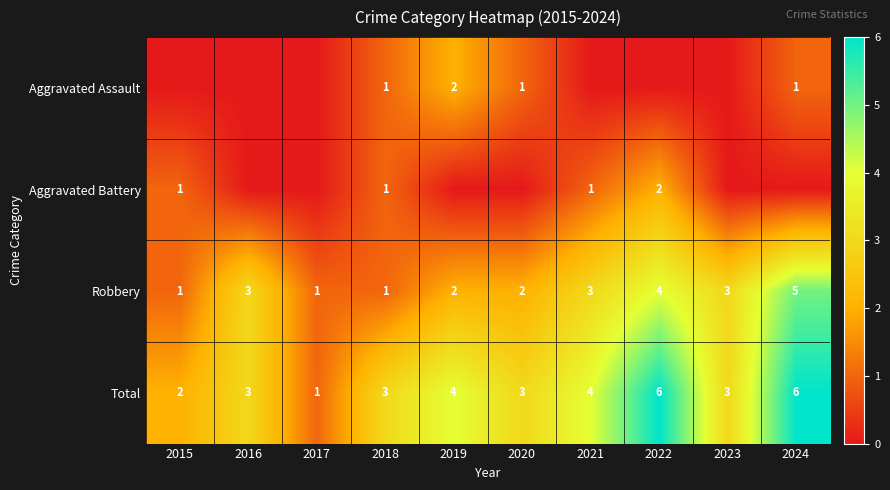

What is the difference between the second highest and second lowest values in the Robbery series?

3